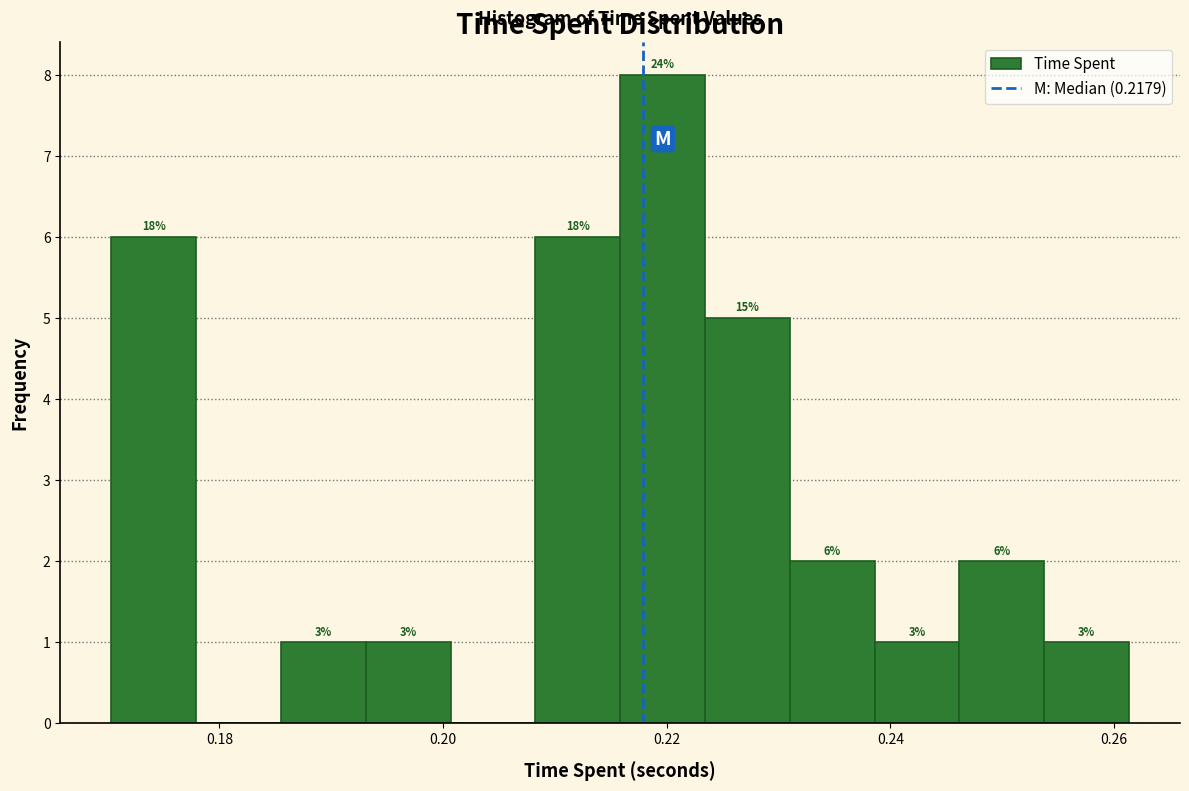

Around what value on the x-axis is the tallest bar? Give the approximate position of its centre, as read against the axis.

0.220